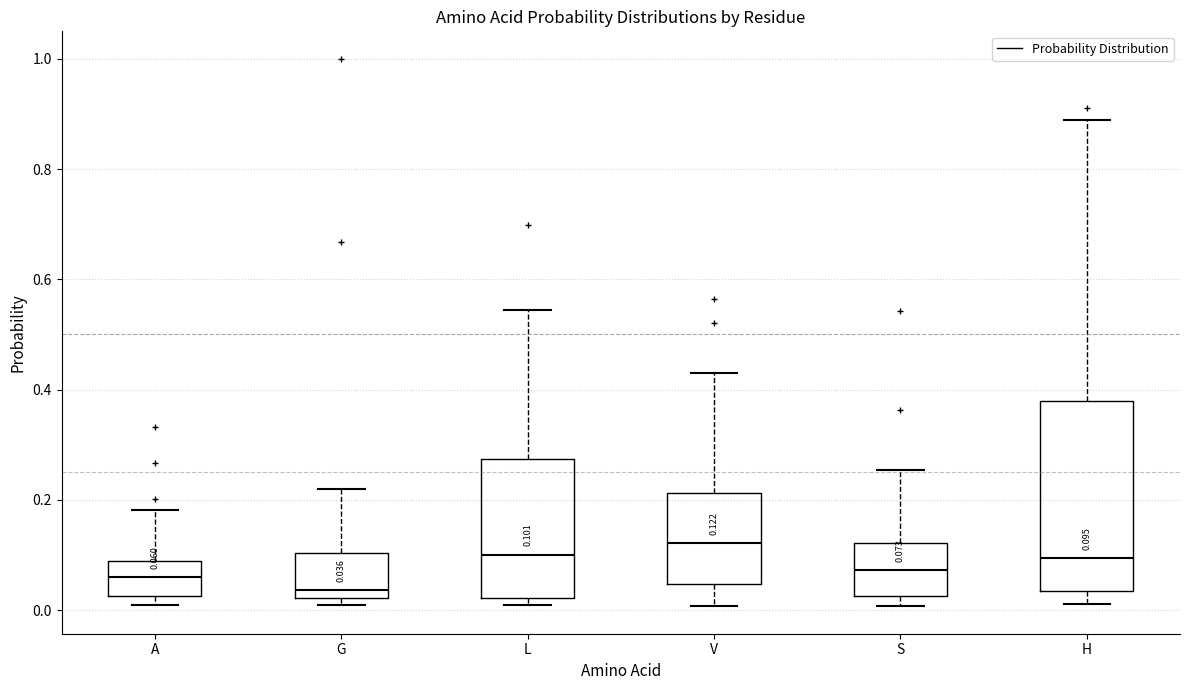

Which box is the tallest, from its lower edge to its upper edge?

H